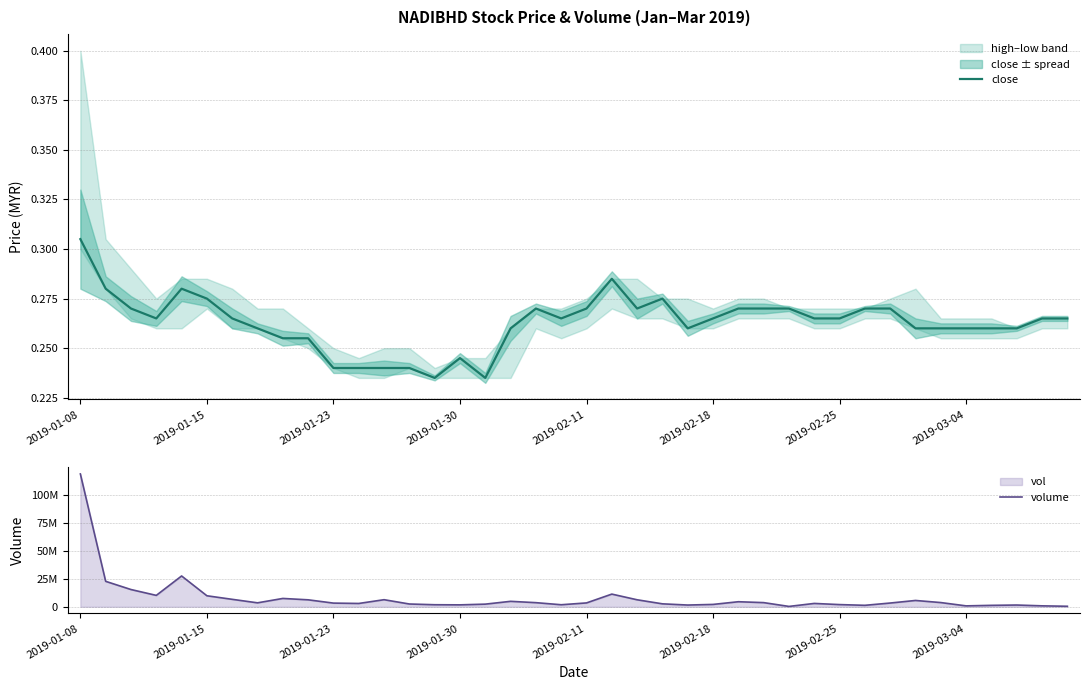

True or false: close has a value of 0.4 at 2019-02-25.

False